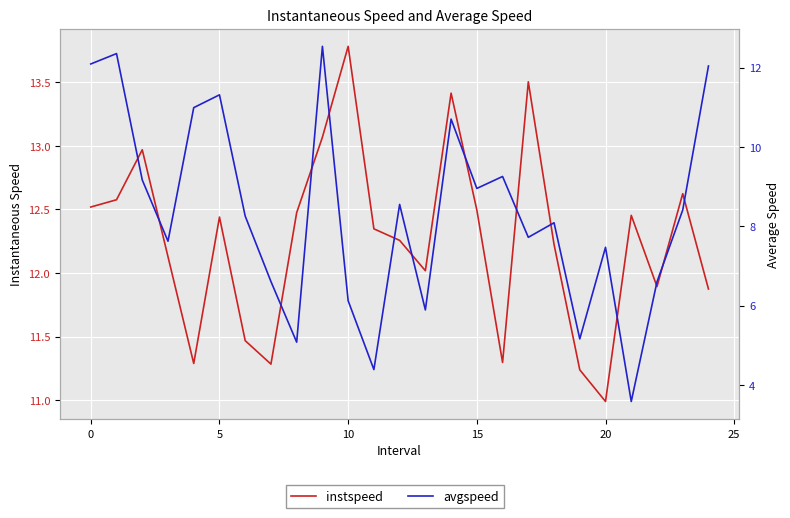

At which label is instspeed closest to 12?

13